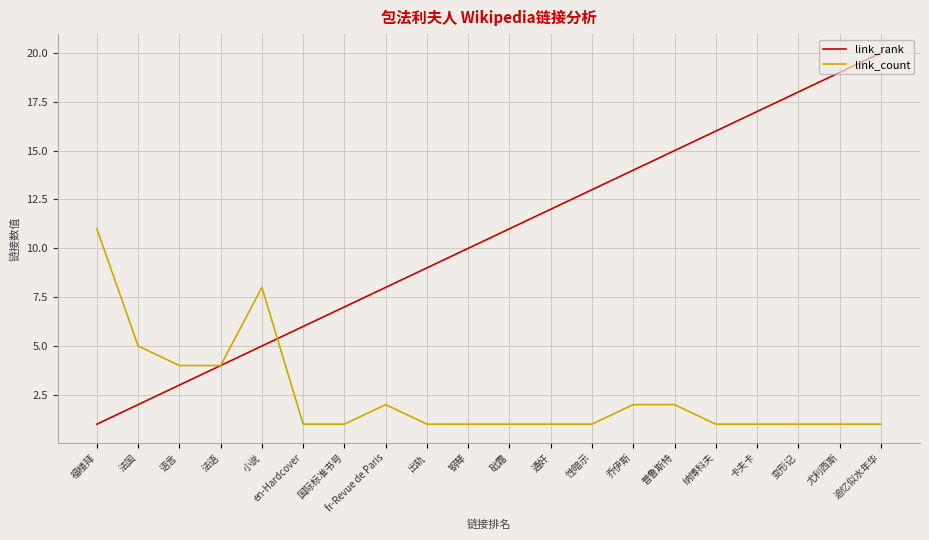

List the series in order of their overall mean, highest first.

link_rank, link_count